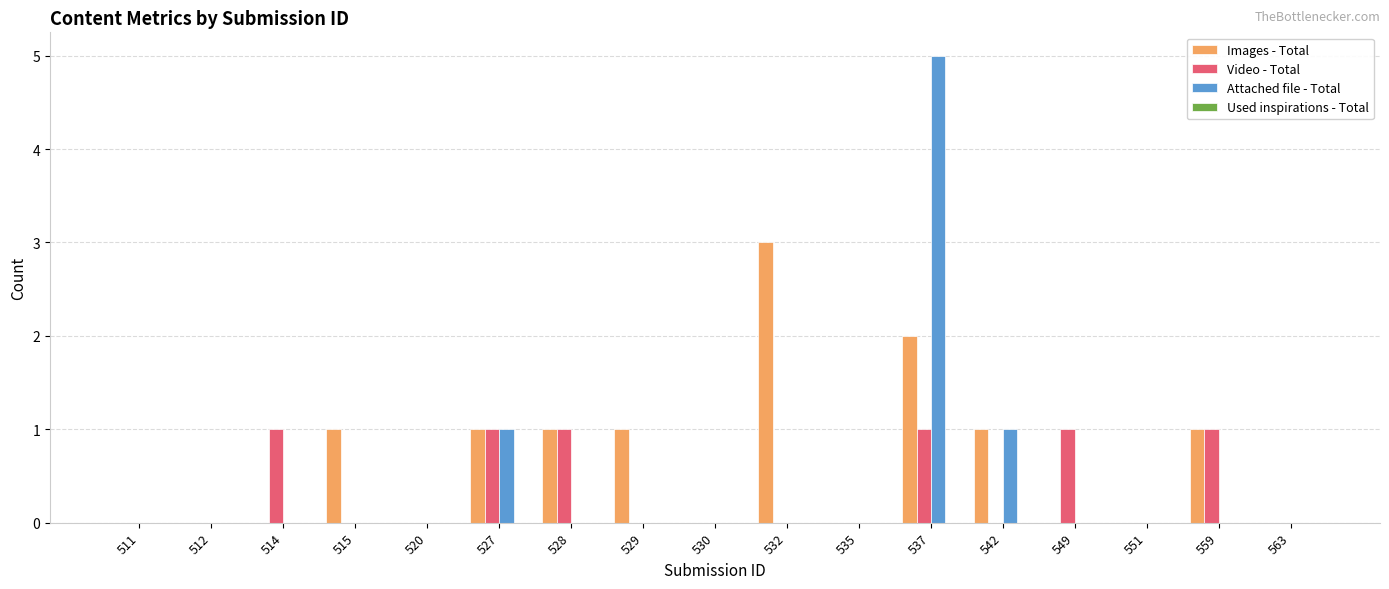

The Attached file - Total series shows 0 at 530. True or false?

True